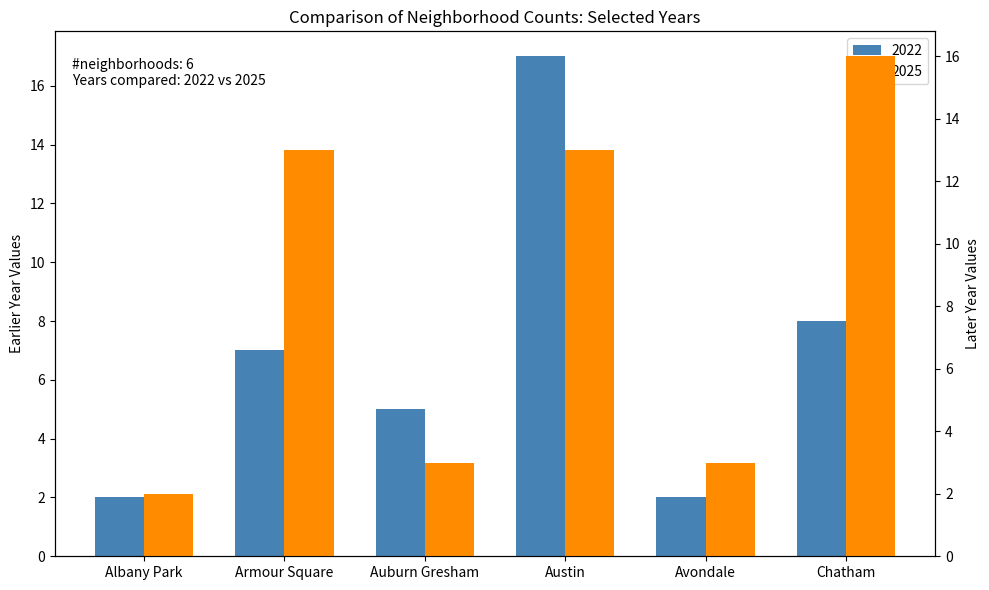

What is the minimum value shown in the chart?

2